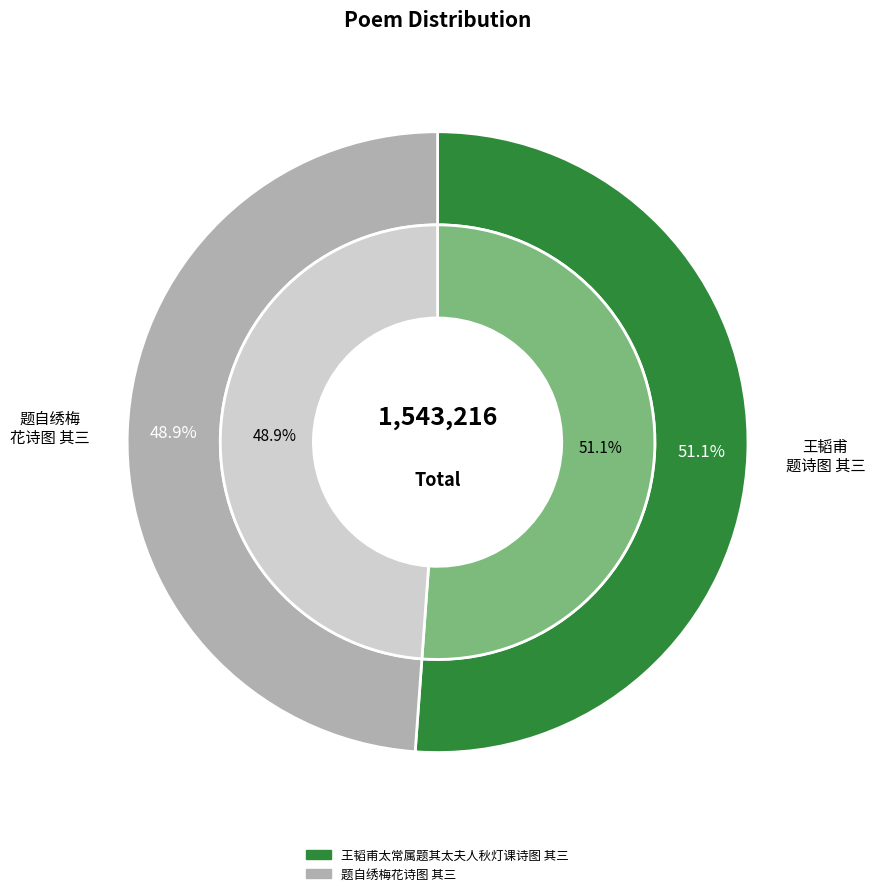

Rank the categories by value from lowest to highest.

题自绣梅花诗图 其三, 王韬甫太常属题其太夫人秋灯课诗图 其三